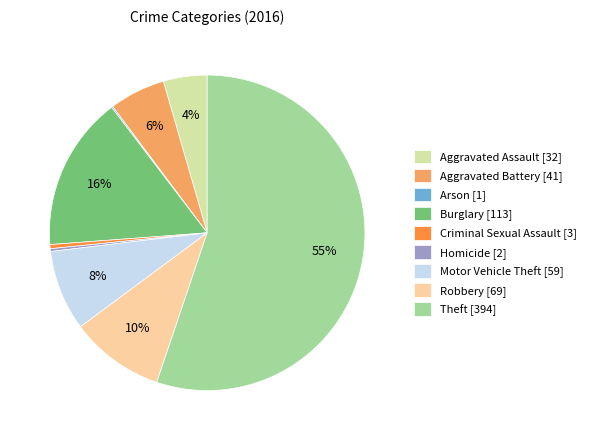

To the nearest percent, what portion does Burglary [113] represent?

16%